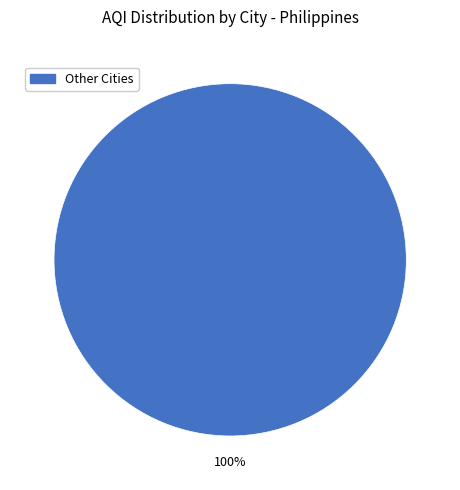

Is there any slice that represents more than half of the pie?

Yes